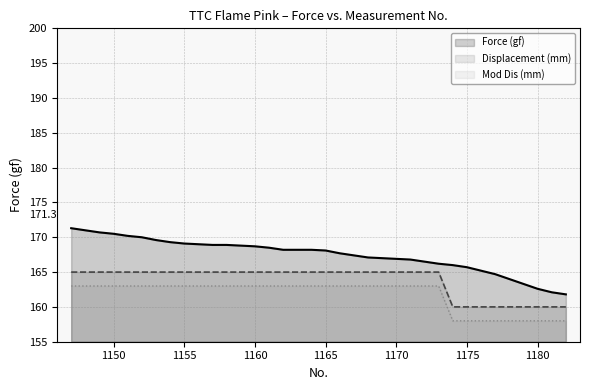

What is the maximum value for Displacement (mm)?

165.0